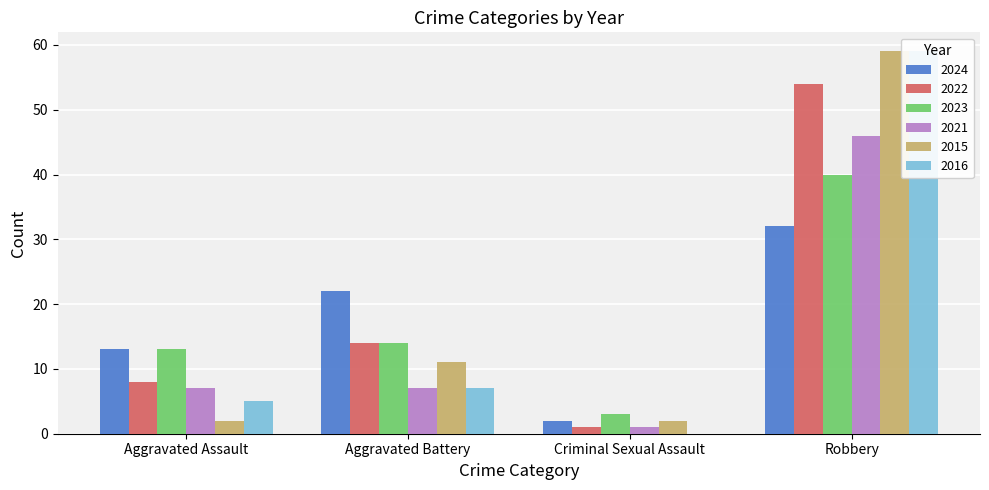

True or false: 2016 has a value of 5 at Aggravated Assault.

True